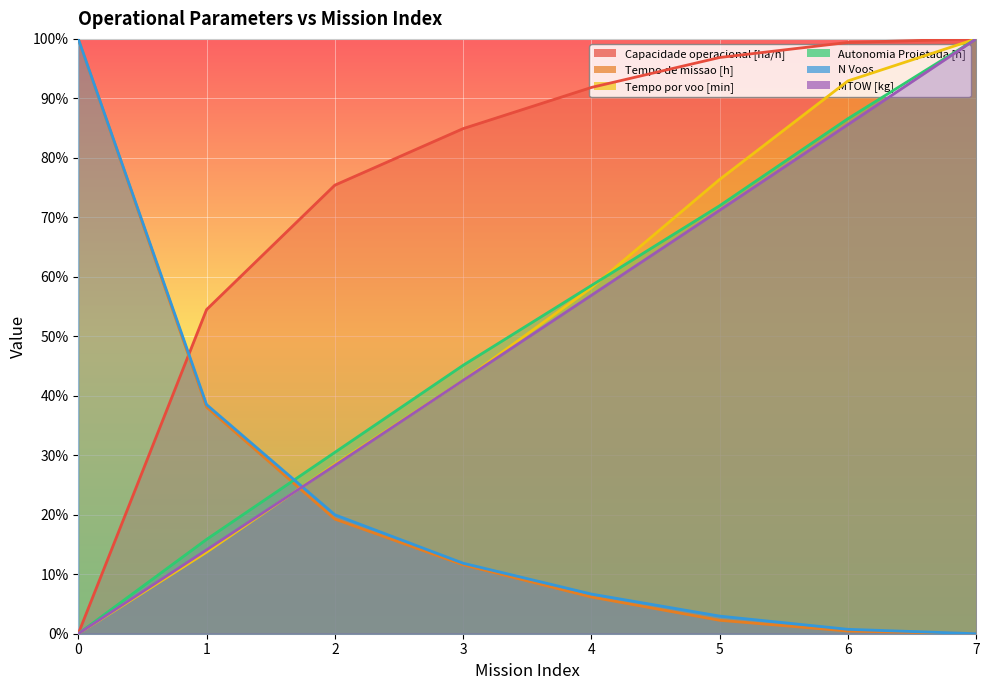

The value of Autonomia Projetada [h] at 0 is 61.6. True or false?

False